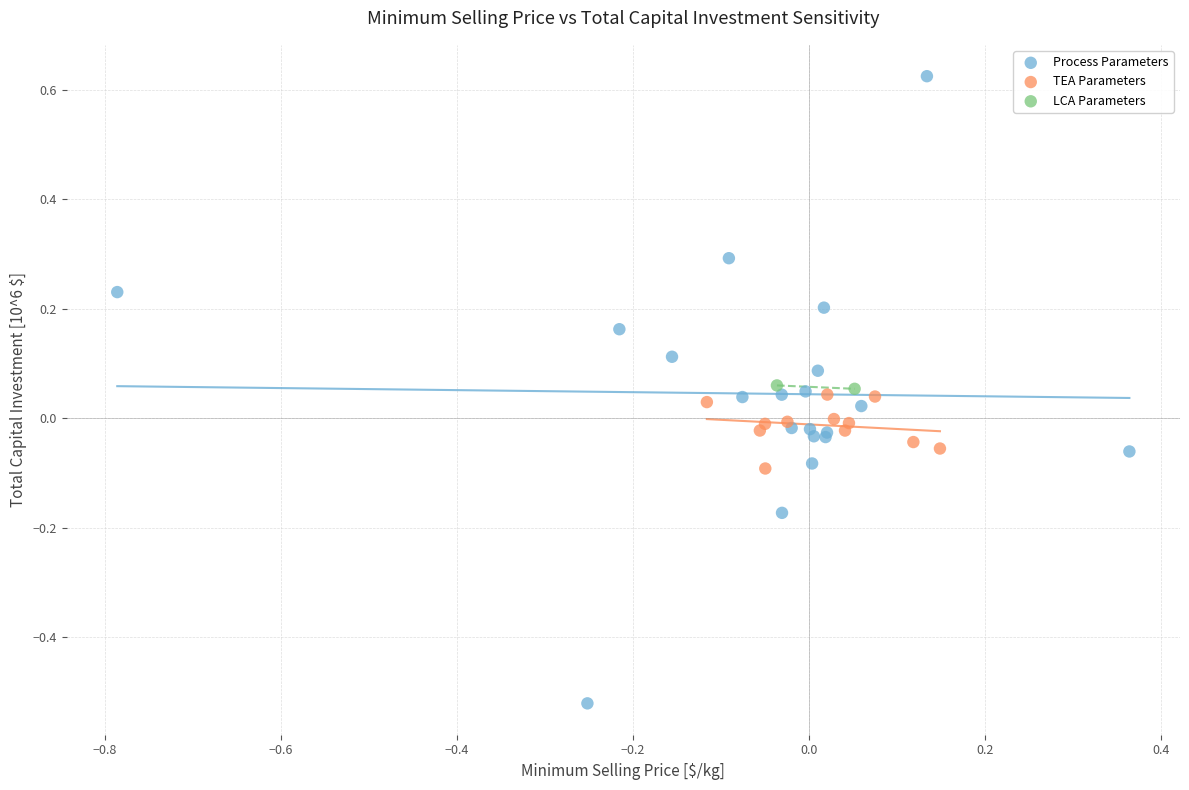

What are all the series names shown in the legend?

Process Parameters, TEA Parameters, LCA Parameters